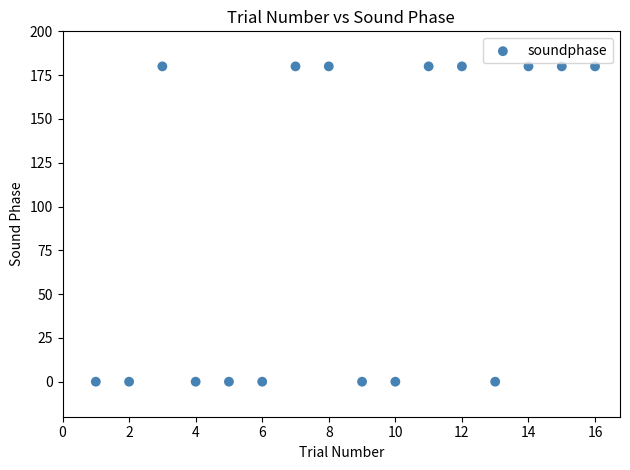

What is the range of X values (max minus min)?

15